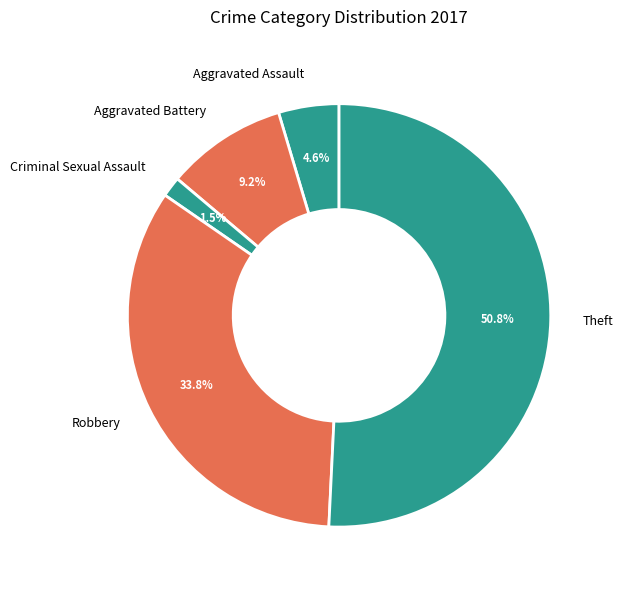

How many slices are in this pie chart?

5